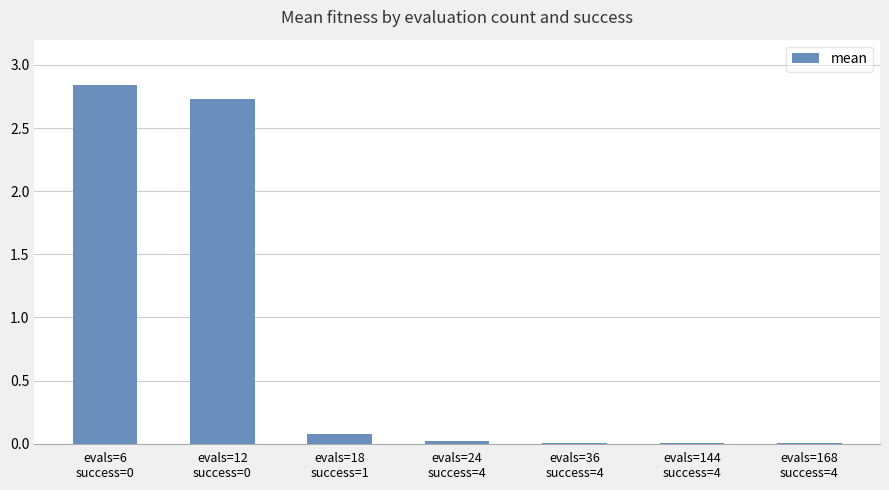

List the labels in order of value, largest first.

evals=6
success=0, evals=12
success=0, evals=18
success=1, evals=24
success=4, evals=36
success=4, evals=144
success=4, evals=168
success=4